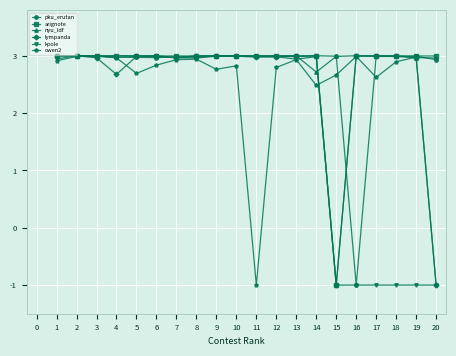

Read the kpole value at 1.

2.9